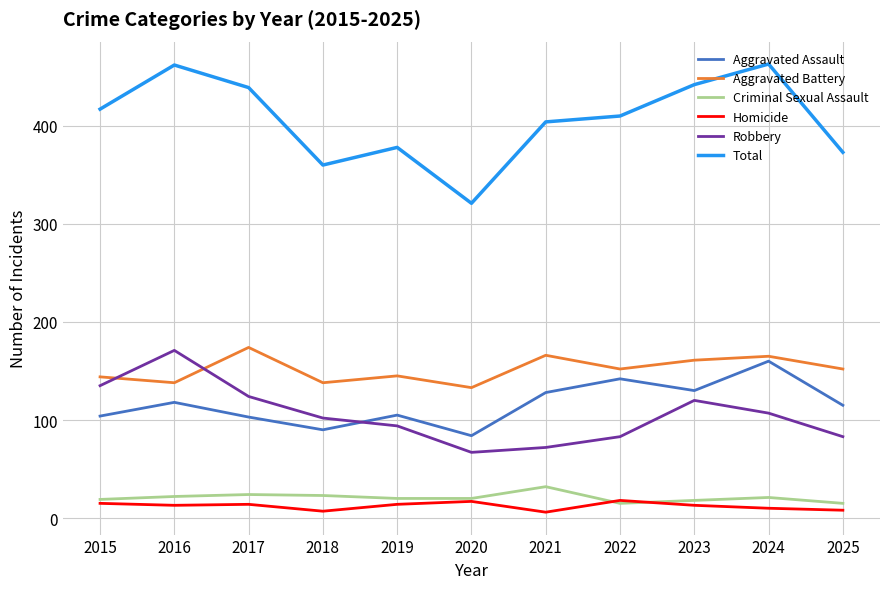

What is the total value across all series at 2025?

746